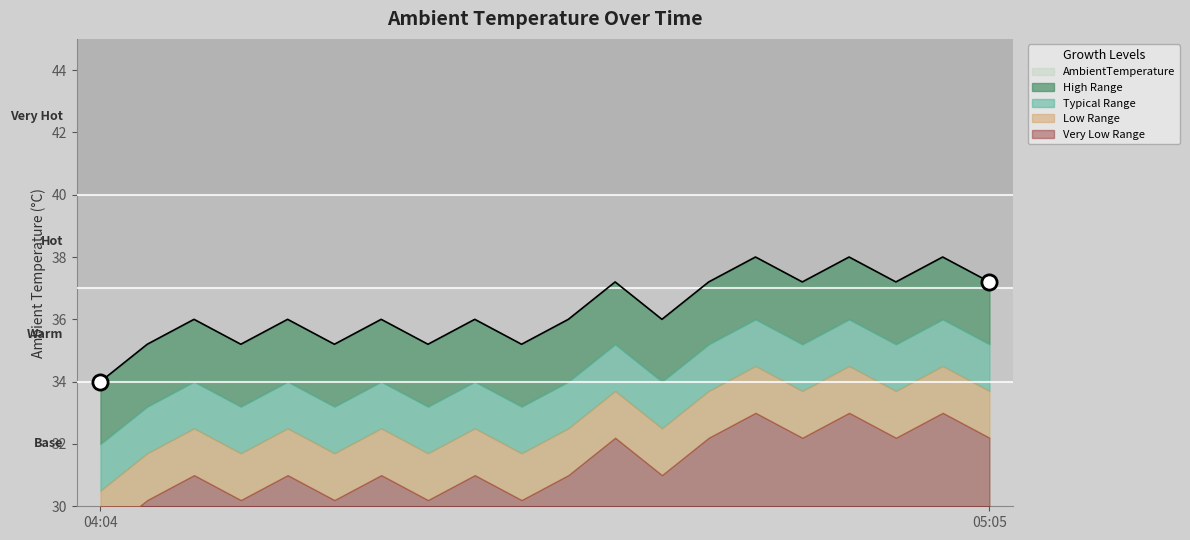

What is the highest value of the AmbientTemperature series?

38.0